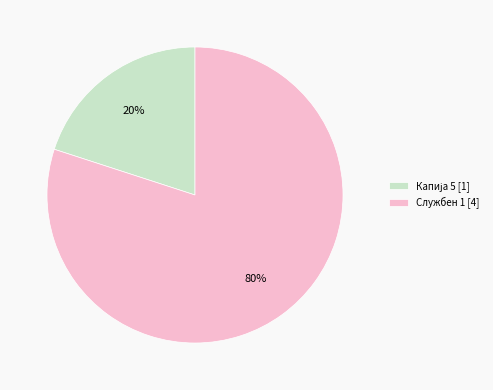

Which slice is the largest?

Службен 1